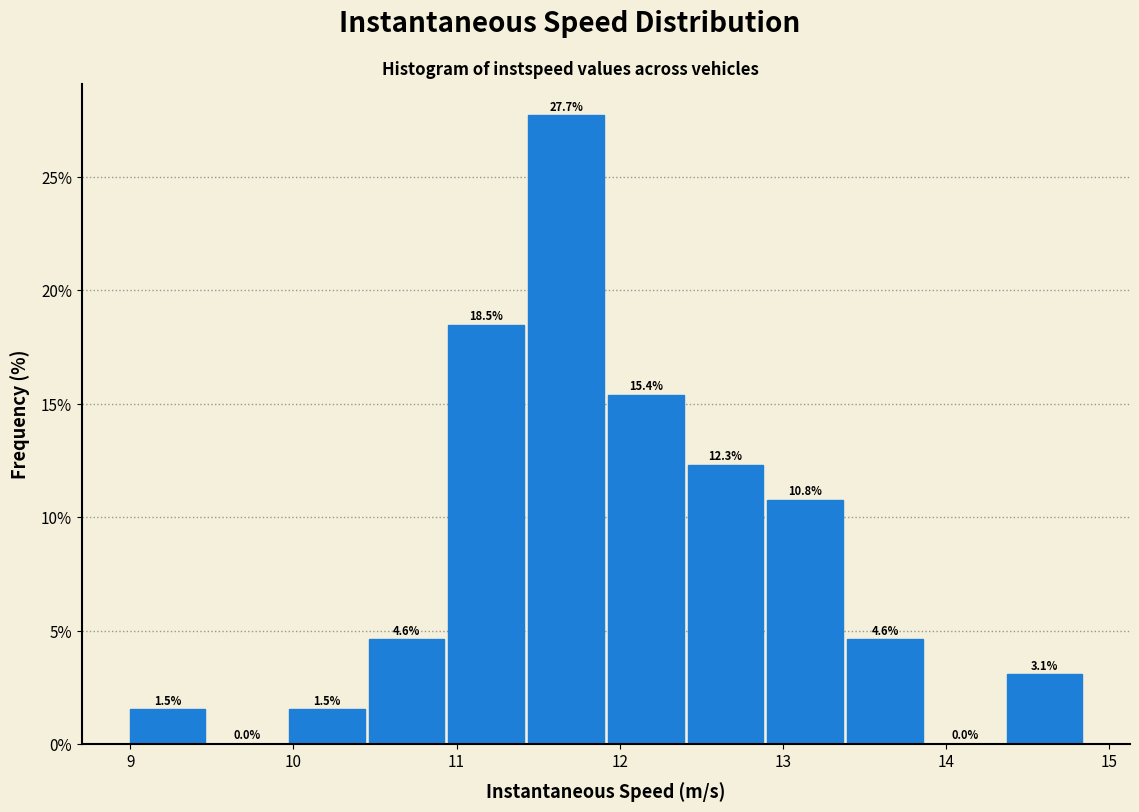

Over which range of the x-axis is the bar tallest?

11.4 to 11.9